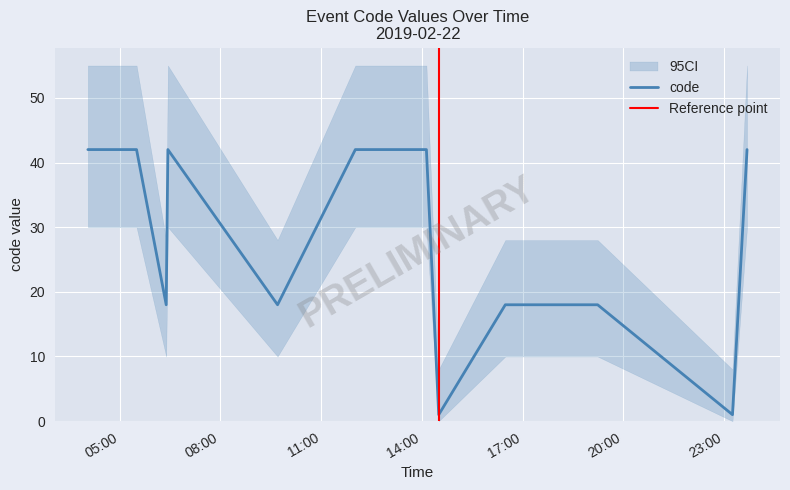

Reading left to right, what are all the values shown in this chart?

2019-02-22 04:03:00=42	2019-02-22 05:22:00=42	2019-02-22 05:30:00=42	2019-02-22 06:23:00=18	2019-02-22 06:26:00=42	2019-02-22 09:42:00=18	2019-02-22 12:01:00=42	2019-02-22 14:03:00=42	2019-02-22 14:08:00=42	2019-02-22 14:30:00=1	2019-02-22 16:29:00=18	2019-02-22 17:04:00=18	2019-02-22 18:24:00=18	2019-02-22 18:33:00=18	2019-02-22 19:14:00=18	2019-02-22 23:15:00=1	2019-02-22 23:41:00=42